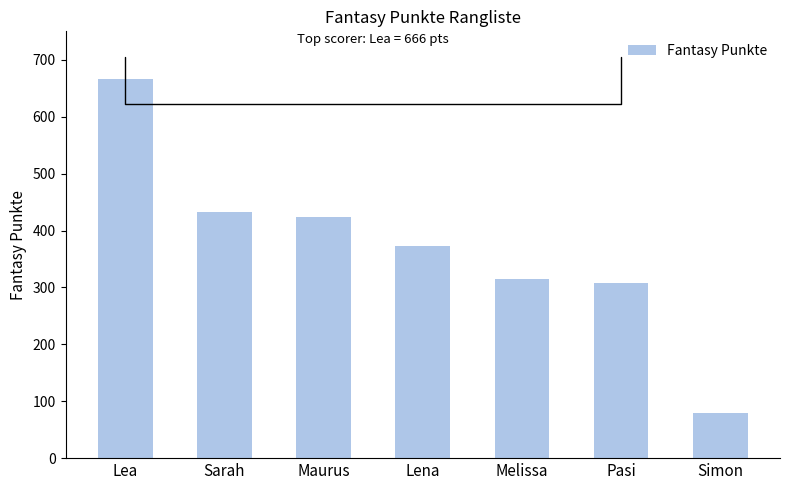

What is the label of the 7th bar from the right?

Lea